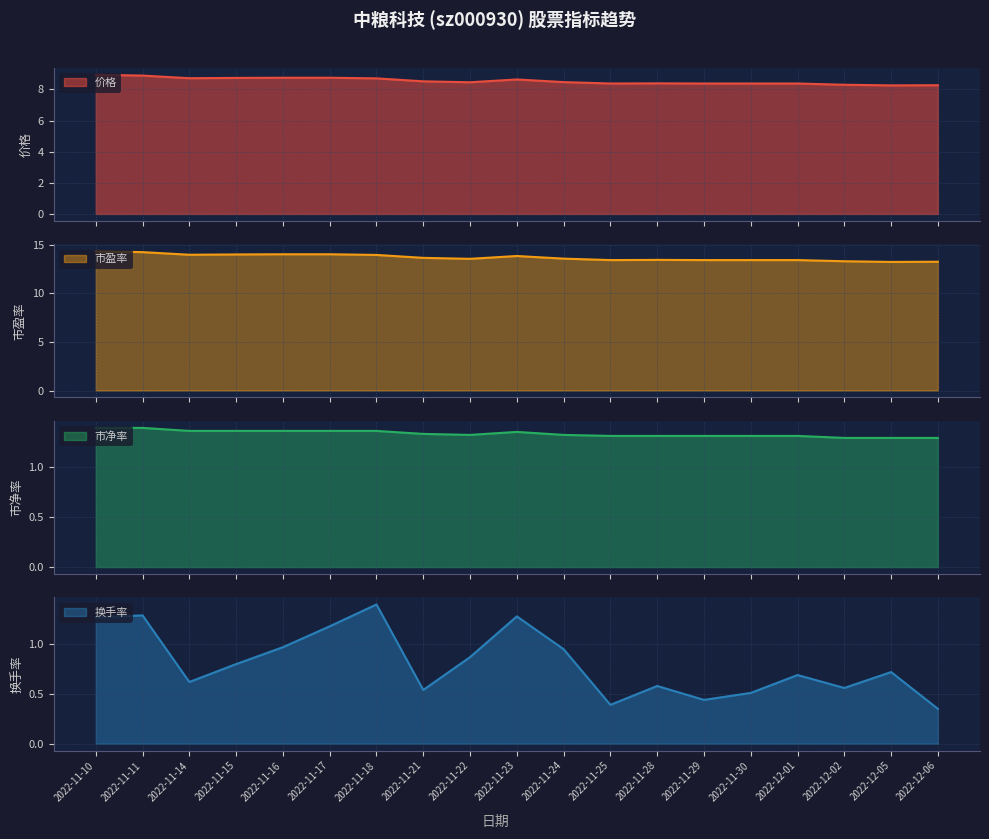

Reading right to left, extract all data points from this chart.

价格: 2022-12-06=8.3	2022-12-05=8.3	2022-12-02=8.3	2022-12-01=8.4	2022-11-30=8.4	2022-11-29=8.4	2022-11-28=8.4	2022-11-25=8.4	2022-11-24=8.5	2022-11-23=8.6	2022-11-22=8.5	2022-11-21=8.5	2022-11-18=8.7	2022-11-17=8.8	2022-11-16=8.8	2022-11-15=8.7	2022-11-14=8.7	2022-11-11=8.9	2022-11-10=8.9
市盈率: 2022-12-06=13.3	2022-12-05=13.2	2022-12-02=13.3	2022-12-01=13.4	2022-11-30=13.4	2022-11-29=13.4	2022-11-28=13.4	2022-11-25=13.4	2022-11-24=13.6	2022-11-23=13.8	2022-11-22=13.6	2022-11-21=13.7	2022-11-18=14.0	2022-11-17=14.0	2022-11-16=14.0	2022-11-15=14.0	2022-11-14=14.0	2022-11-11=14.2	2022-11-10=14.3
市净率: 2022-12-06=1.3	2022-12-05=1.3	2022-12-02=1.3	2022-12-01=1.3	2022-11-30=1.3	2022-11-29=1.3	2022-11-28=1.3	2022-11-25=1.3	2022-11-24=1.3	2022-11-23=1.4	2022-11-22=1.3	2022-11-21=1.3	2022-11-18=1.4	2022-11-17=1.4	2022-11-16=1.4	2022-11-15=1.4	2022-11-14=1.4	2022-11-11=1.4	2022-11-10=1.4
换手率: 2022-12-06=0.3	2022-12-05=0.7	2022-12-02=0.6	2022-12-01=0.7	2022-11-30=0.5	2022-11-29=0.4	2022-11-28=0.6	2022-11-25=0.4	2022-11-24=0.9	2022-11-23=1.3	2022-11-22=0.9	2022-11-21=0.5	2022-11-18=1.4	2022-11-17=1.2	2022-11-16=1.0	2022-11-15=0.8	2022-11-14=0.6	2022-11-11=1.3	2022-11-10=1.3